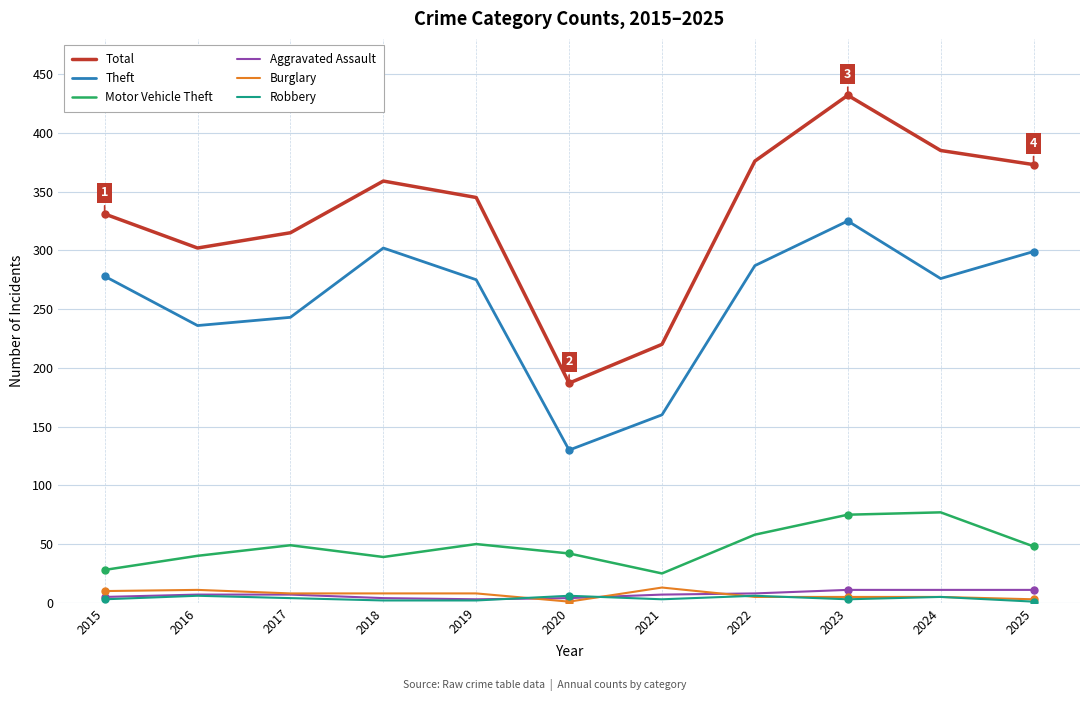

The Robbery series shows 6 at 2016. True or false?

True